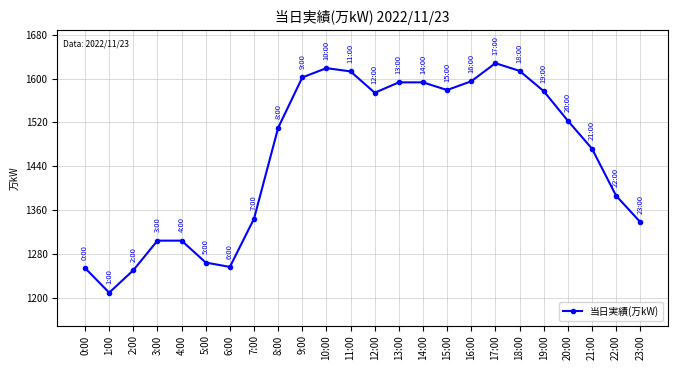

What is the change in value from 6:00 to 10:00?

+363